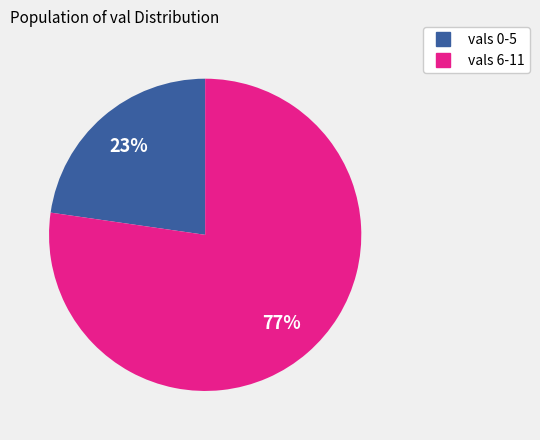

Is there a majority slice in this chart?

Yes